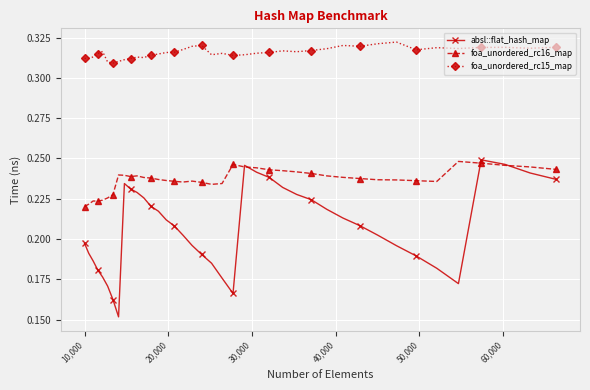

True or false: foa_unordered_rc16_map and foa_unordered_rc15_map intersect in this chart.

False